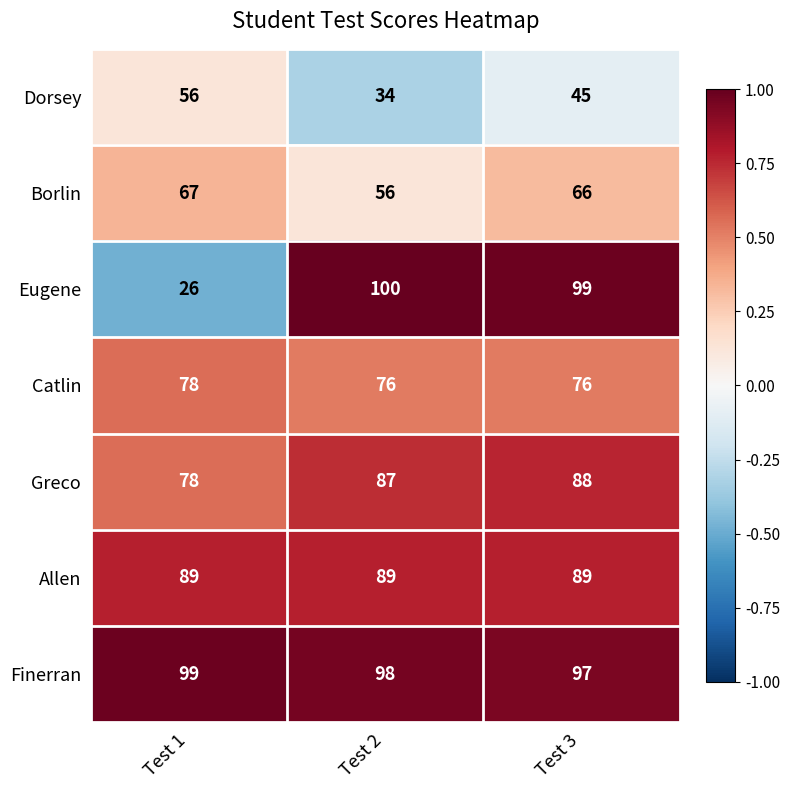

Which series has the widest spread of values?

Eugene